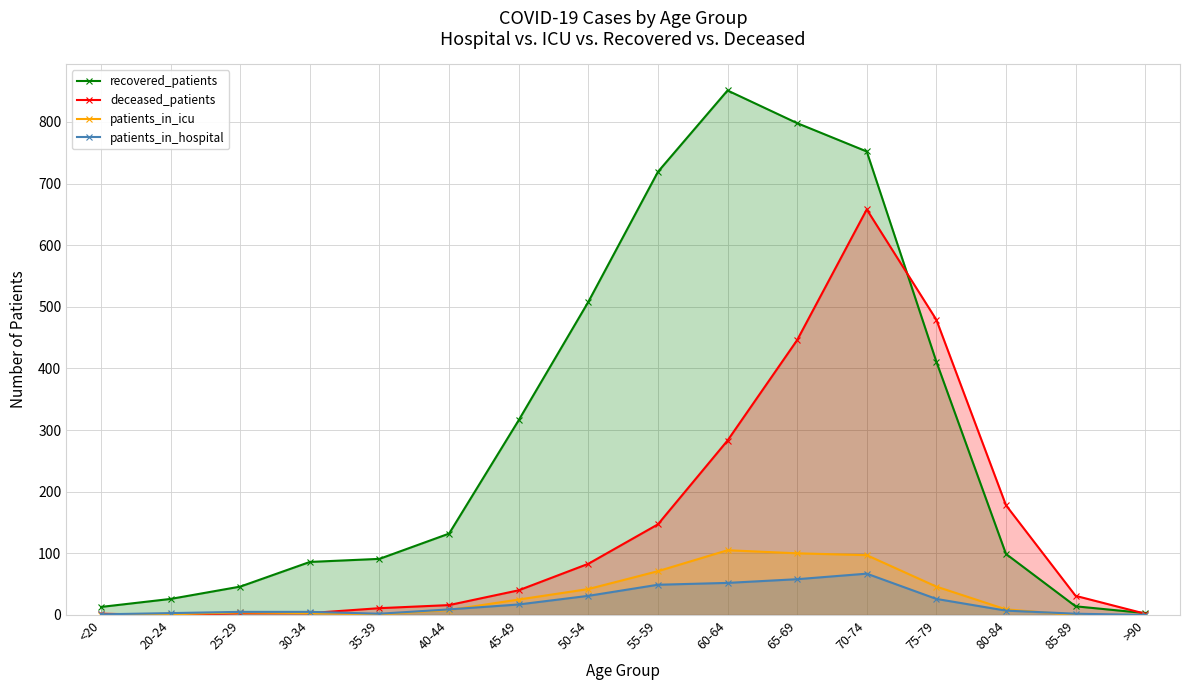

At which category is the sum across all series the highest?

70-74